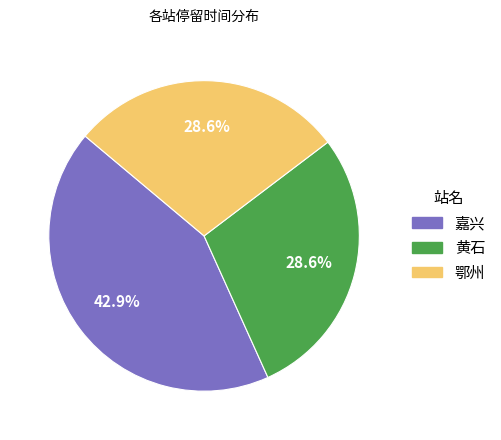

How many slices are in this pie chart?

3